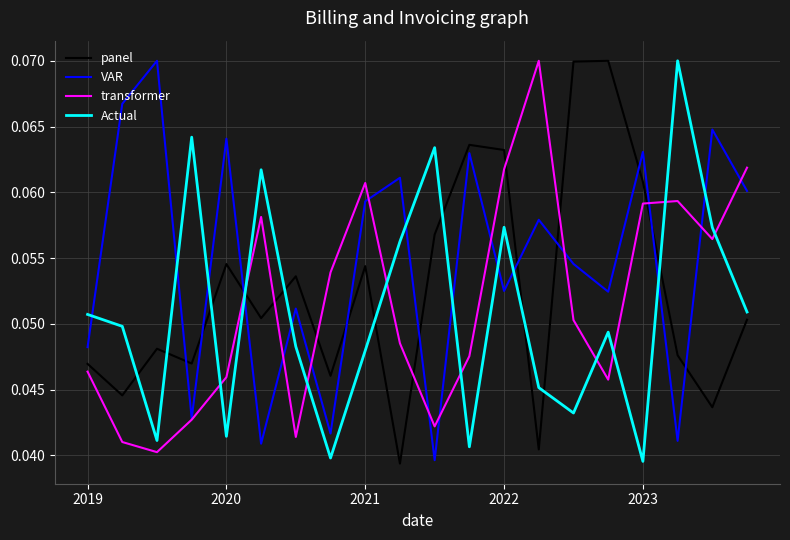

Which series has the largest total across all categories?

VAR